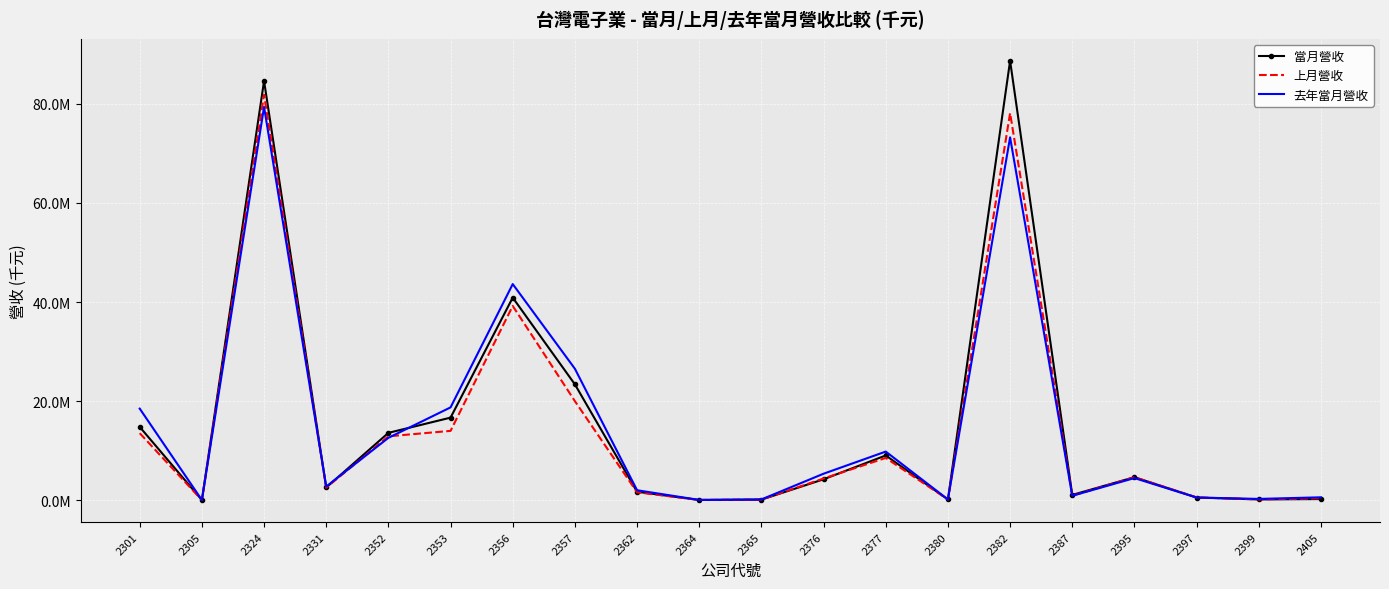

List the series in order of their overall mean, highest first.

當月營收, 去年當月營收, 上月營收